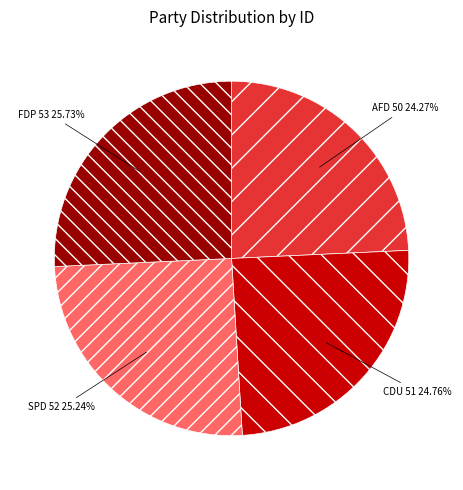

Is there a majority slice in this chart?

No